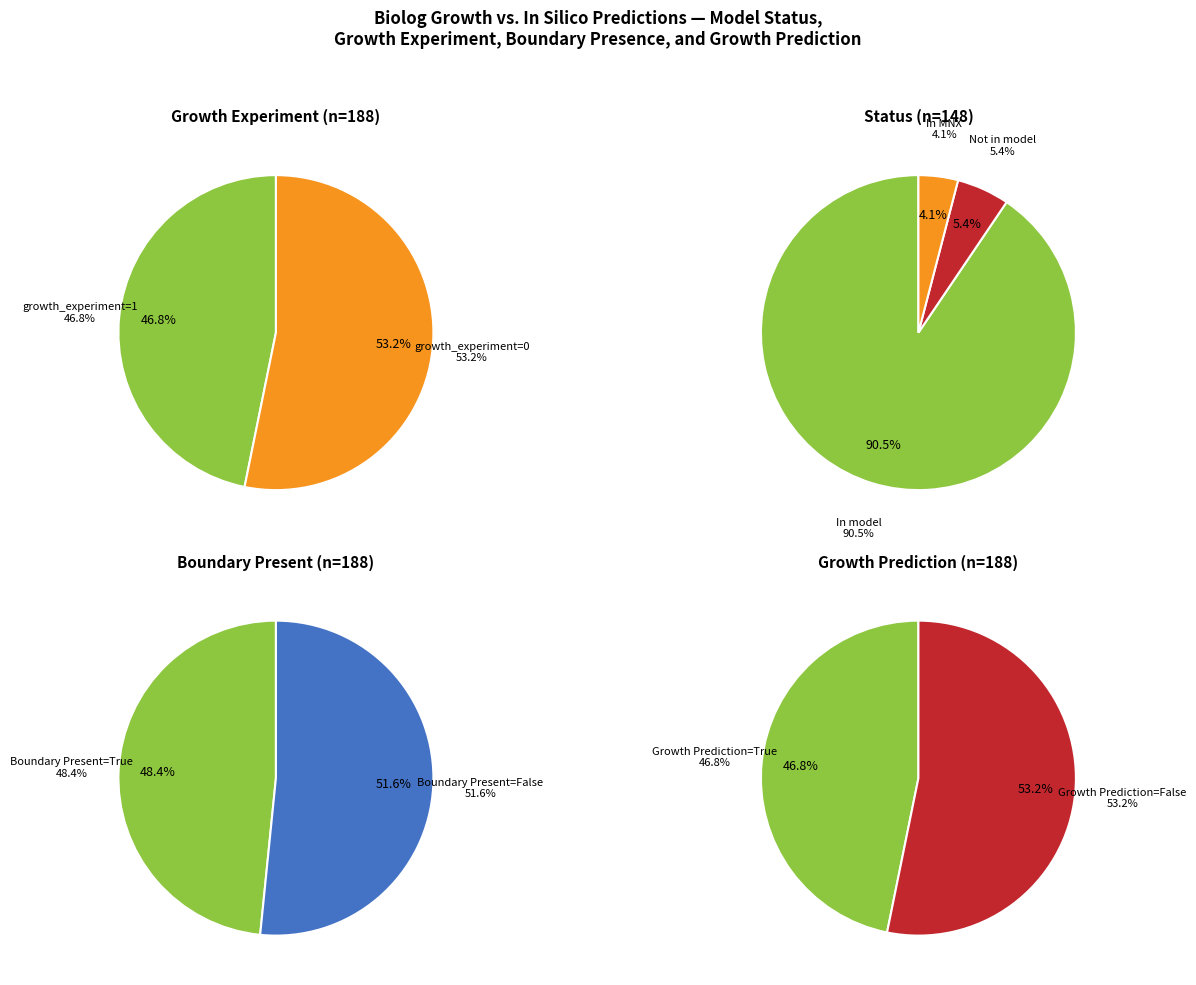

Rank the categories by value from lowest to highest.

In MNX, Not in model, In model